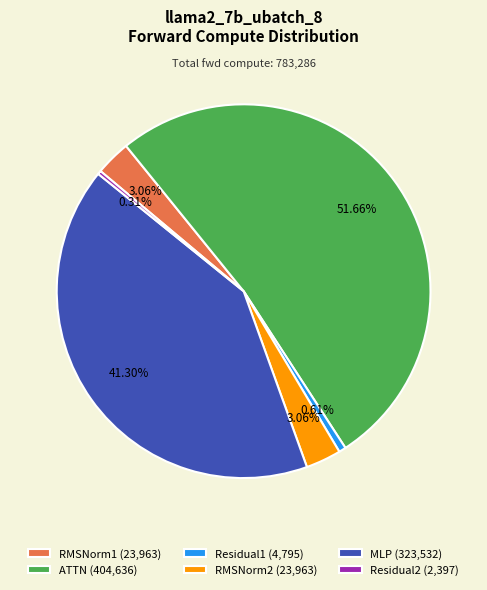

What is the ratio of the value at Residual2 to the value at RMSNorm2?

0.1